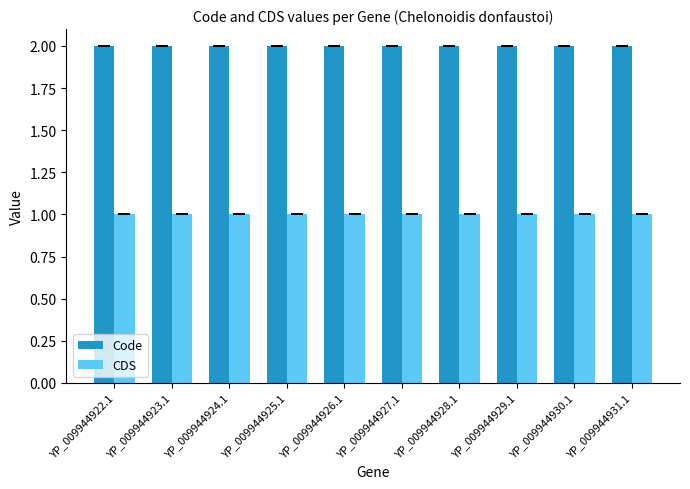

Is the value of CDS at YP_009944931.1 greater than the value of Code at YP_009944926.1?

No